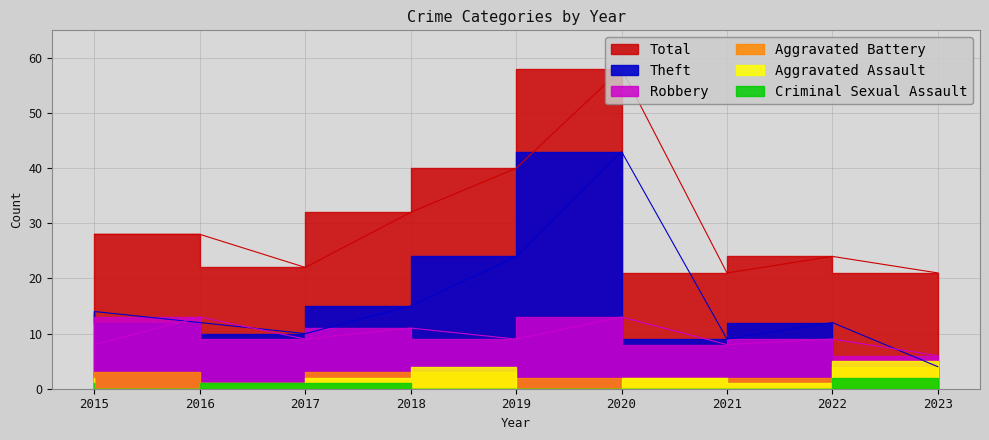

Which has a higher value, 2022 or 2017?

2022